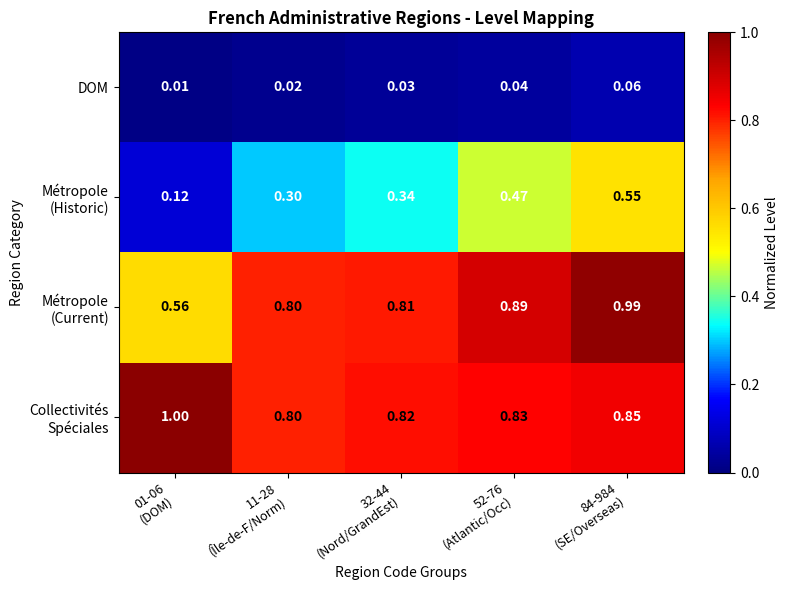

What is the total value across all series at 52-76
(Atlantic/Occ)?

2.2